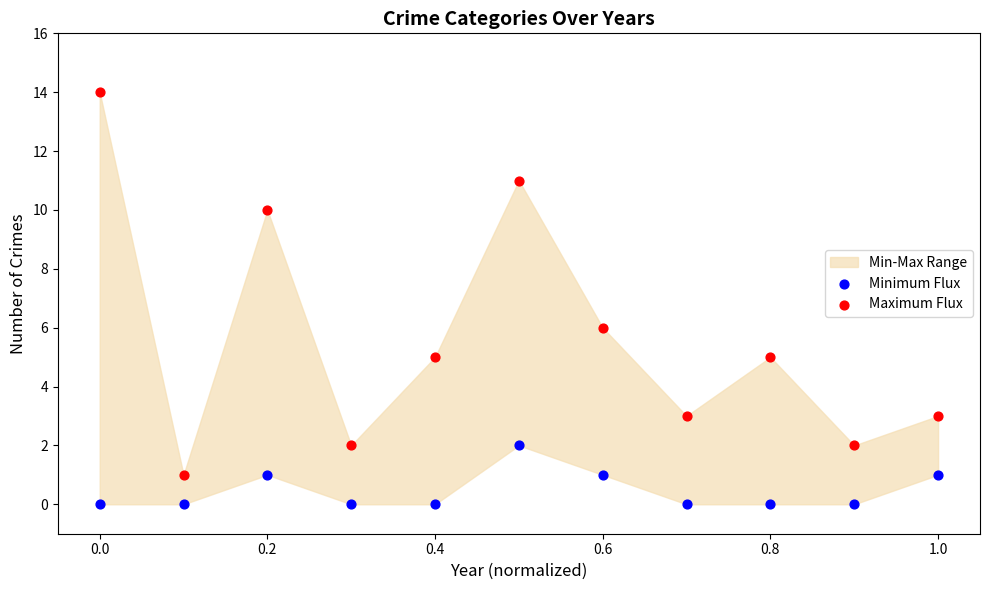

Which series contains the highest Y value?

Maximum Flux